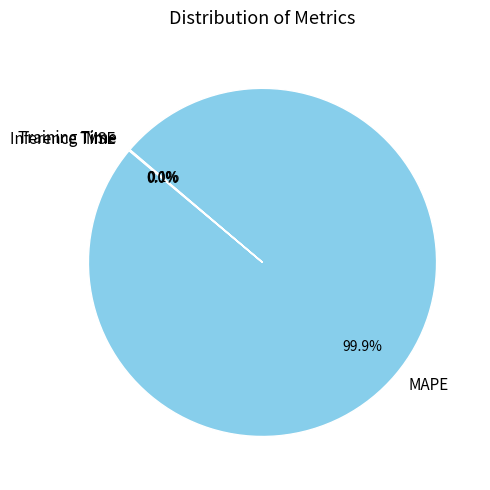

Which slice is the largest?

MAPE